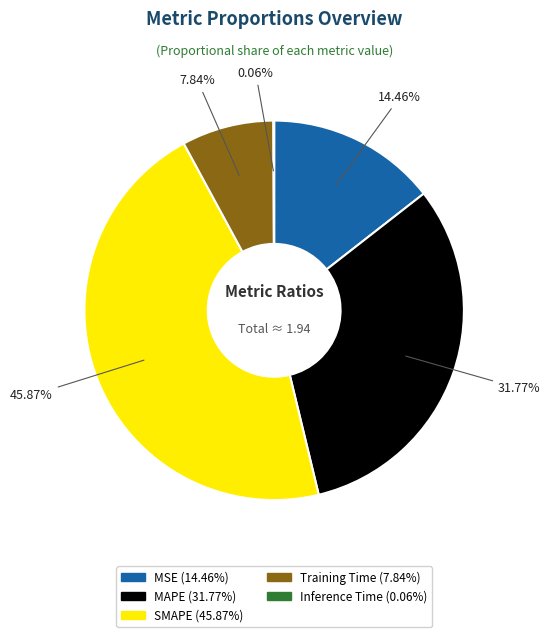

Between MSE and MAPE, which is larger?

MAPE